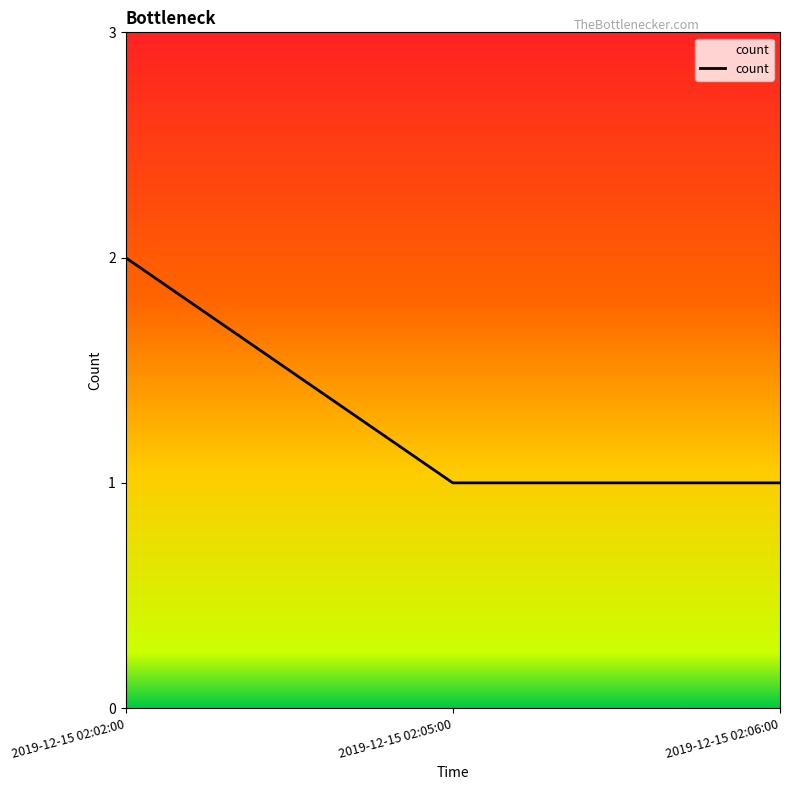

What is the sum of all values?

4